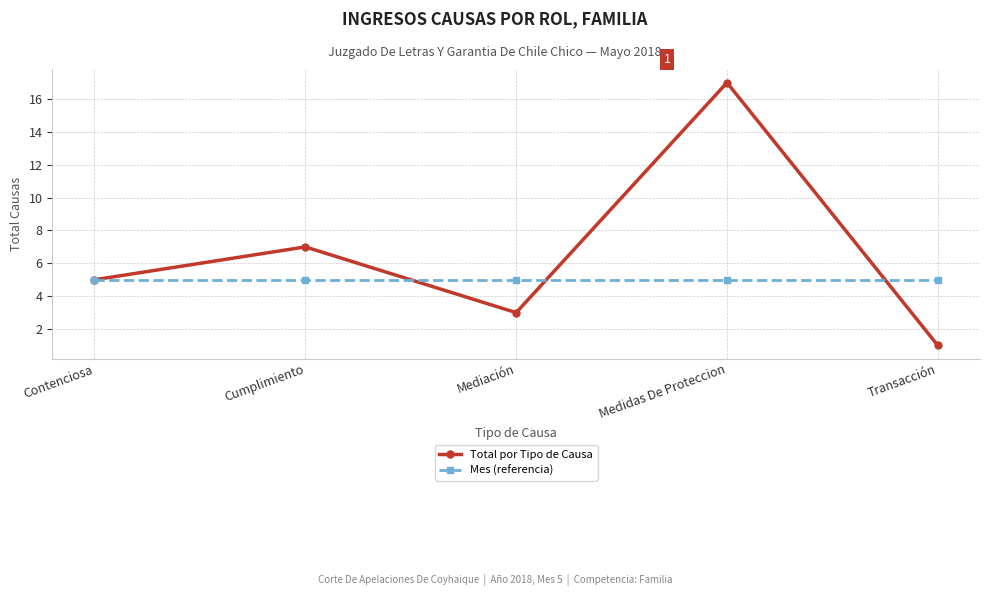

At which label is Total por Tipo de Causa closest to 9?

Cumplimiento